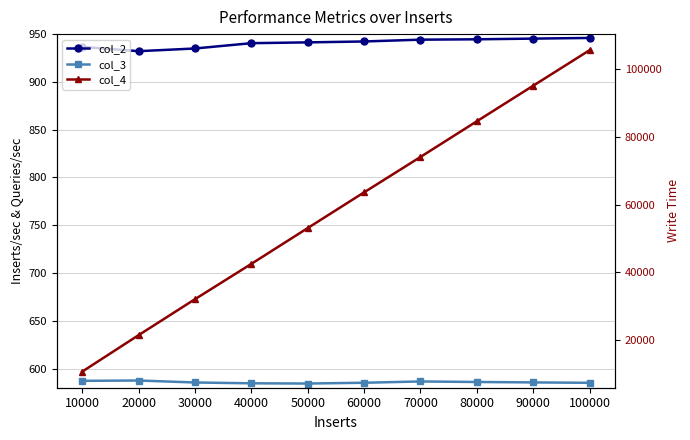

Is it true that col_4 equals 21456.0 at 20000?

True